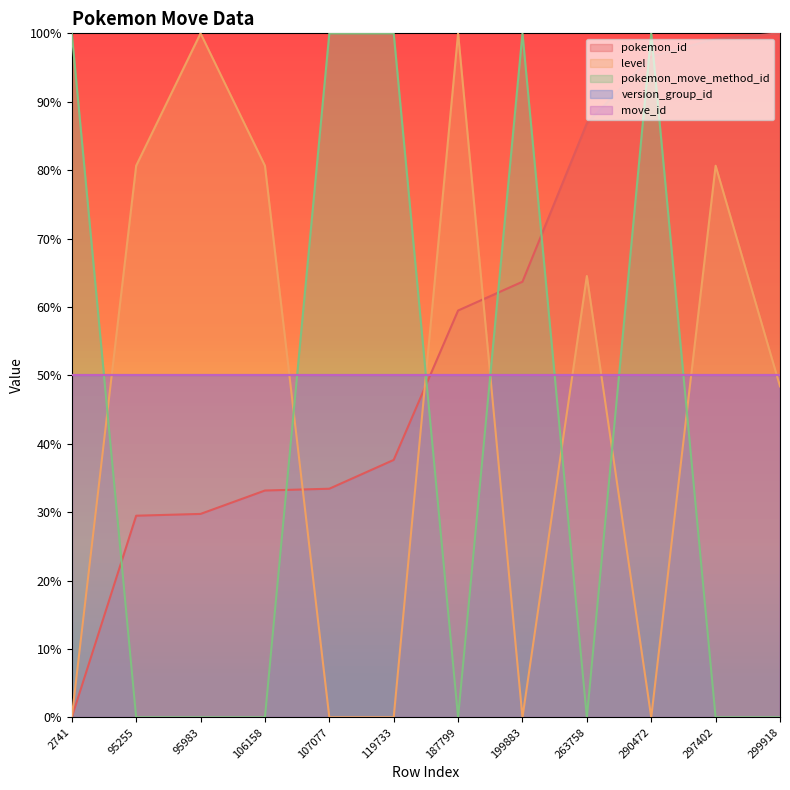

How many values in pokemon_id are above zero?

11